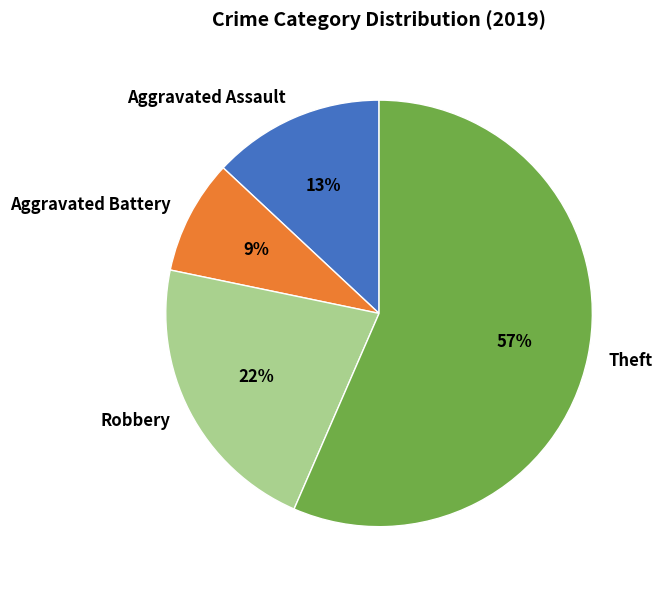

To the nearest percent, what percentage of the pie is Robbery?

22%